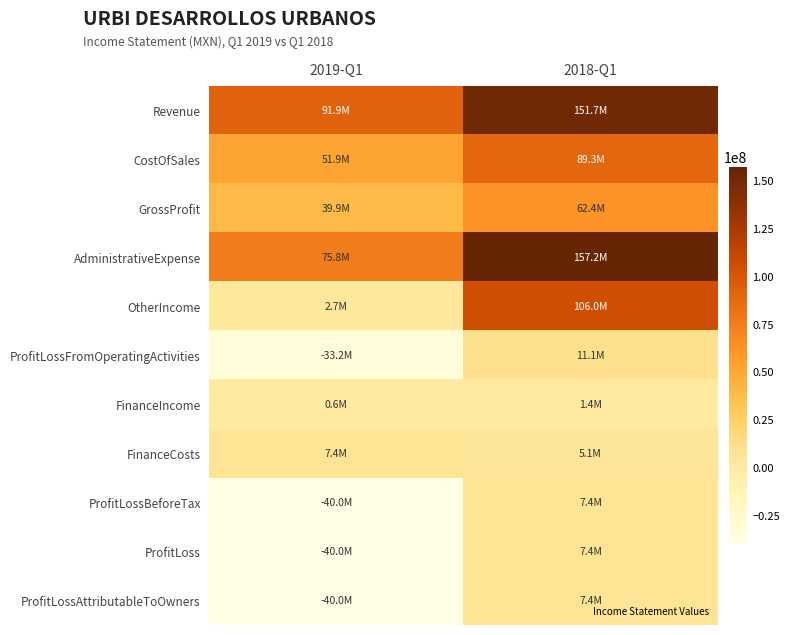

Which category has the highest value across all series?

2018-Q1